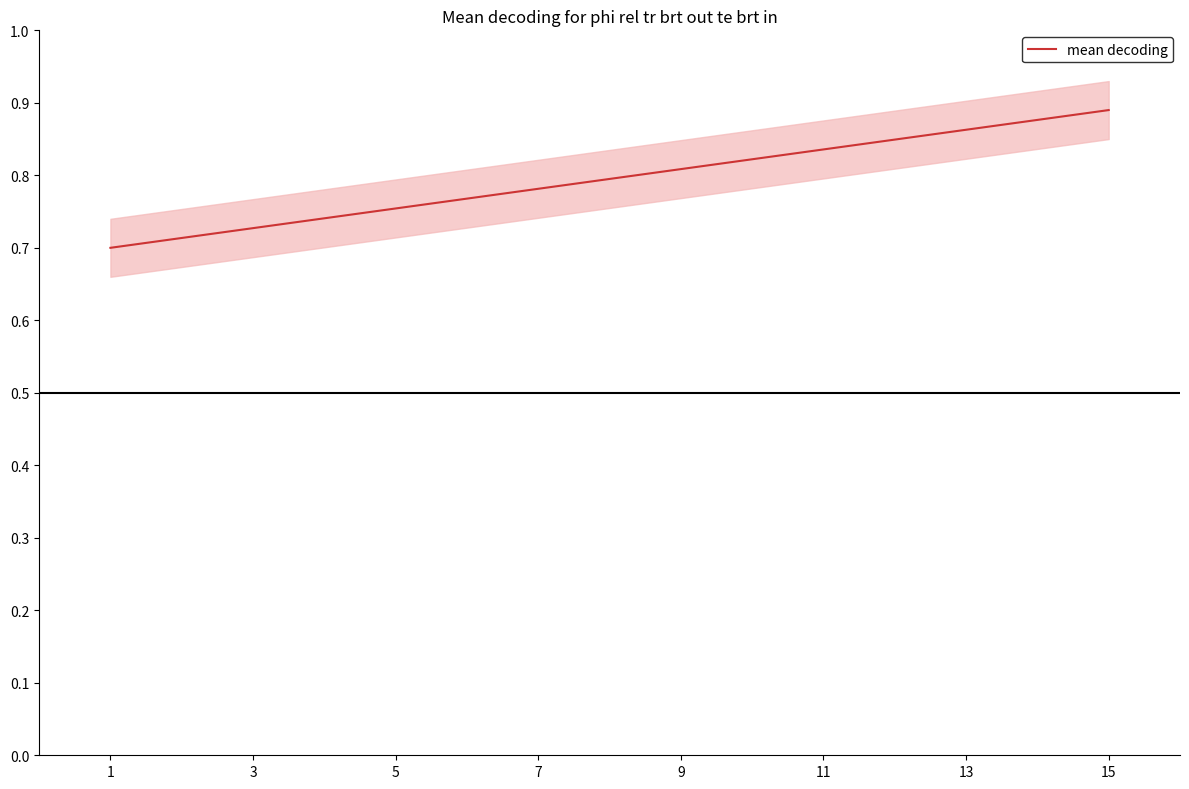

The mean decoding series shows 0.7 at 1. True or false?

True